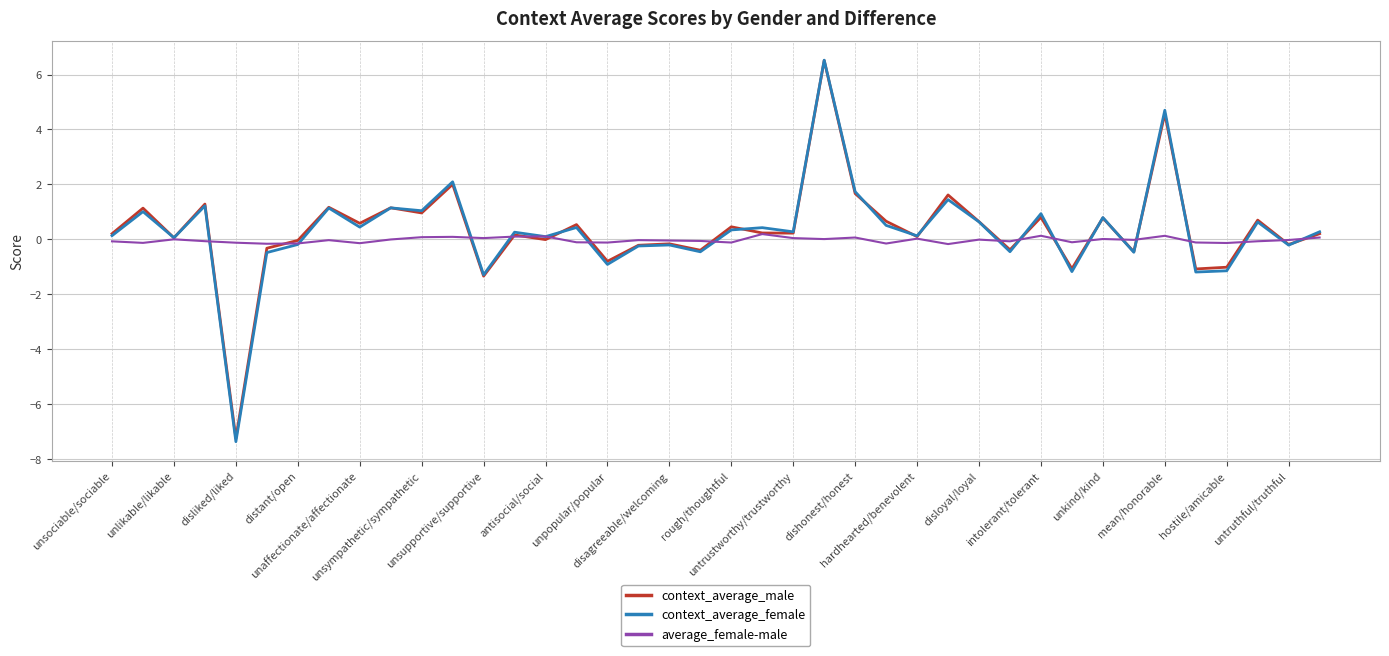

Which series ends up on top after the final intersection of context_average_female and average_female-male?

context_average_female